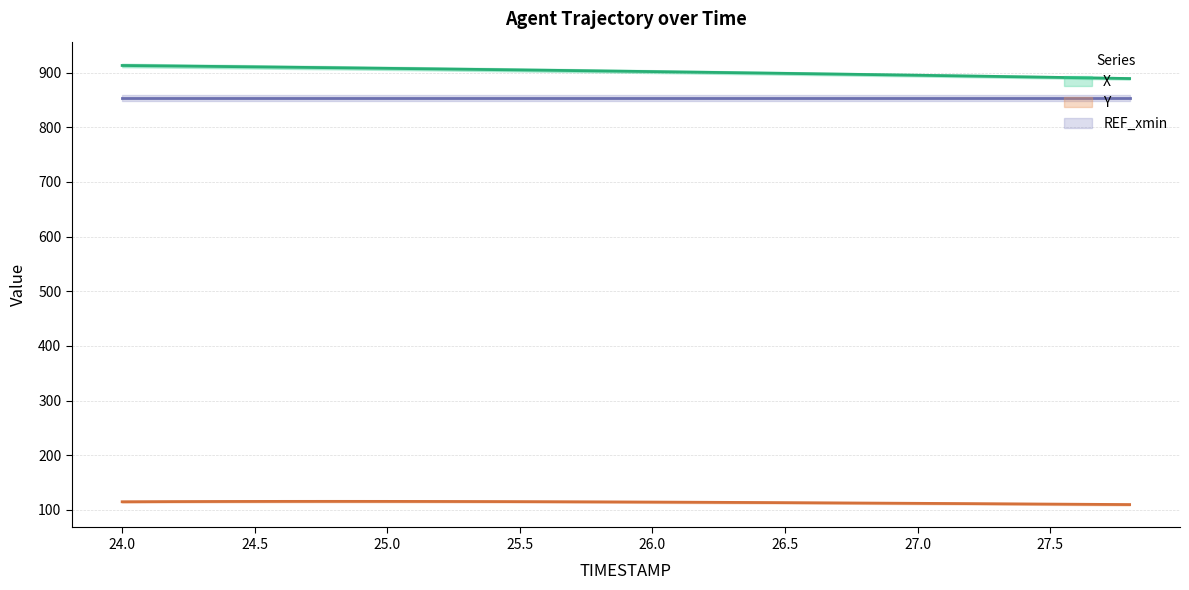

What is the total value across all series at 25.6?

1019.4